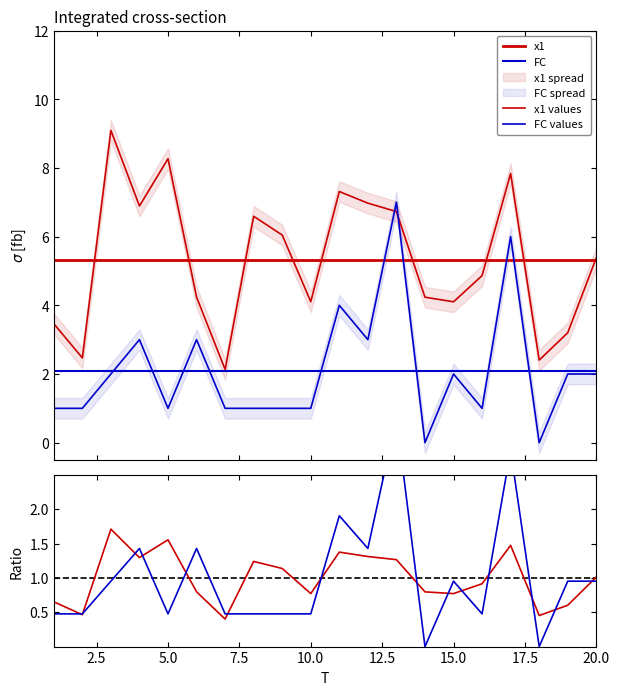

At which label does FC reach its minimum?

14